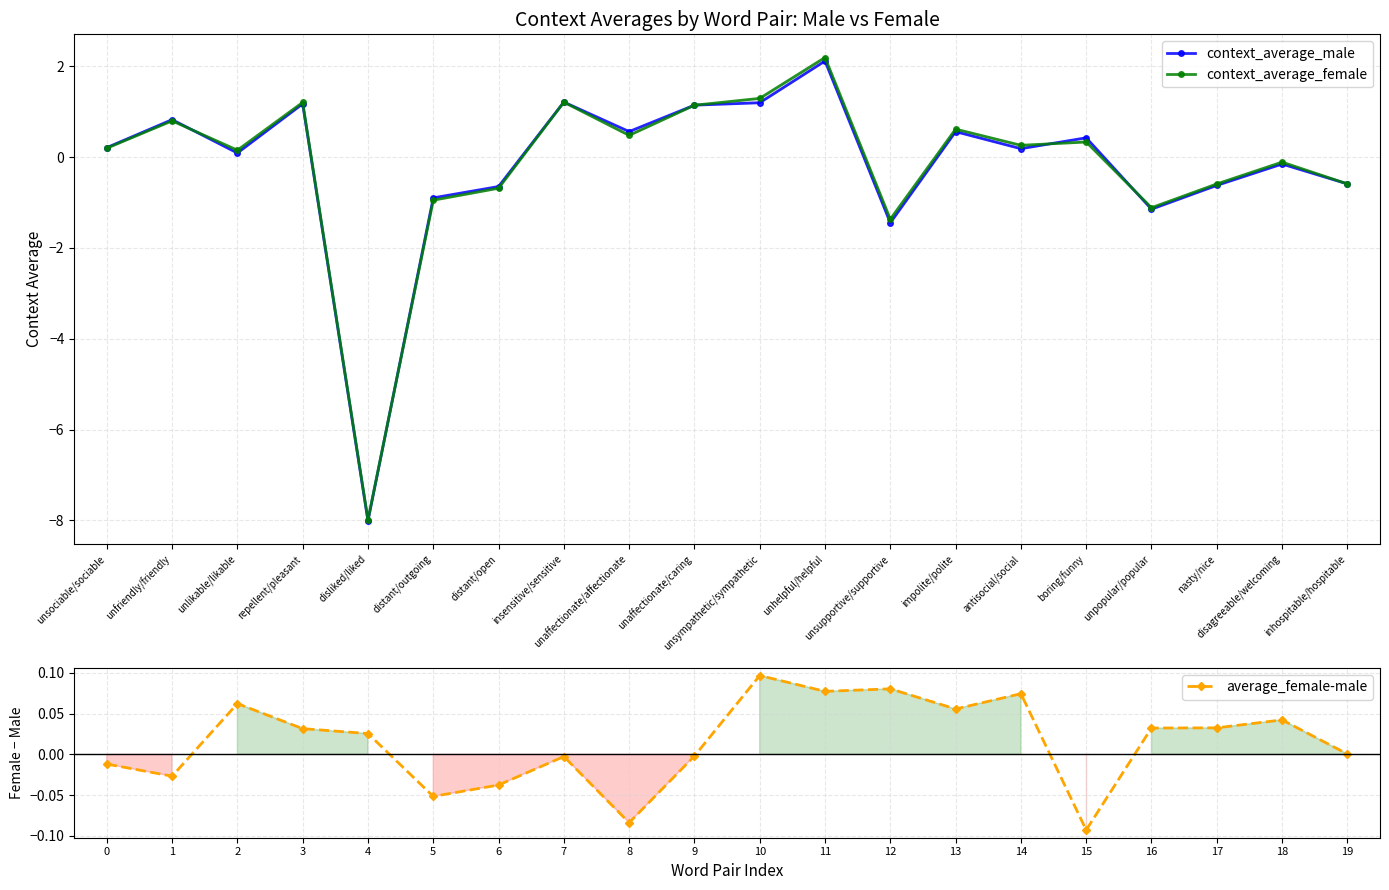

At which category does the chart reach its minimum across all series?

disliked/liked